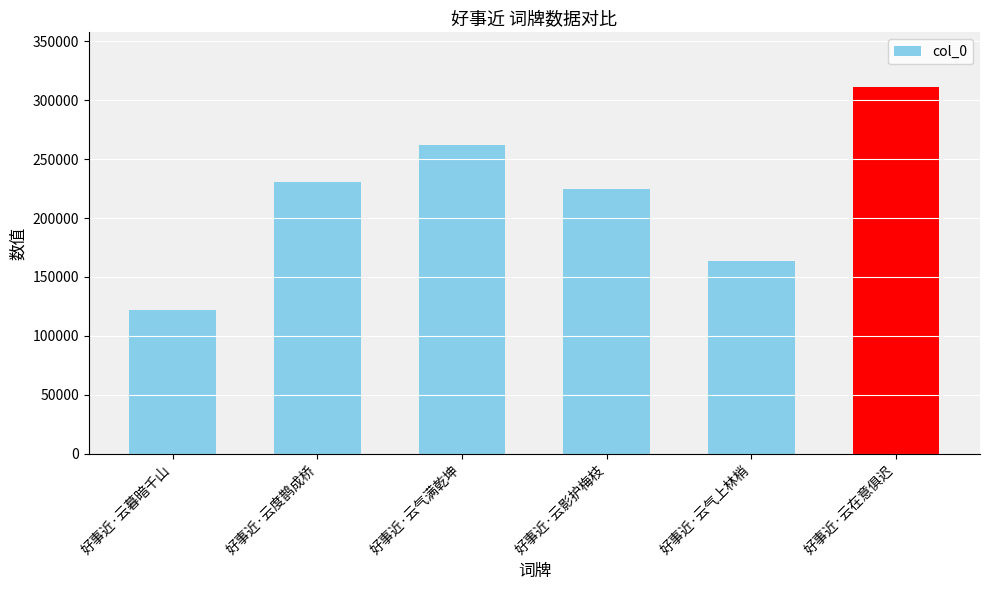

What is the change in value from 好事近·云气满乾坤 to 好事近·云在意俱迟?

+48600